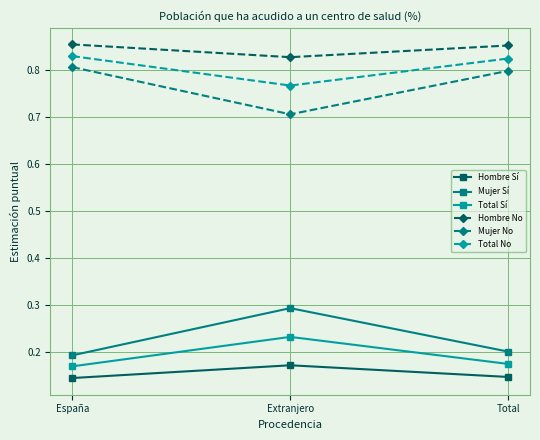

At how many categories does at least one series exceed 0?

3